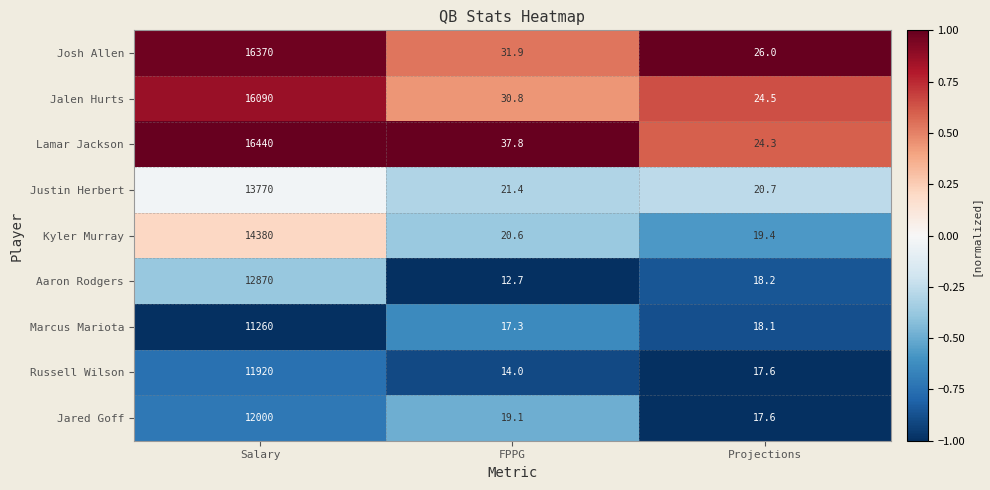

At FPPG, list the series in order from largest to smallest.

Lamar Jackson, Josh Allen, Jalen Hurts, Justin Herbert, Kyler Murray, Jared Goff, Marcus Mariota, Russell Wilson, Aaron Rodgers